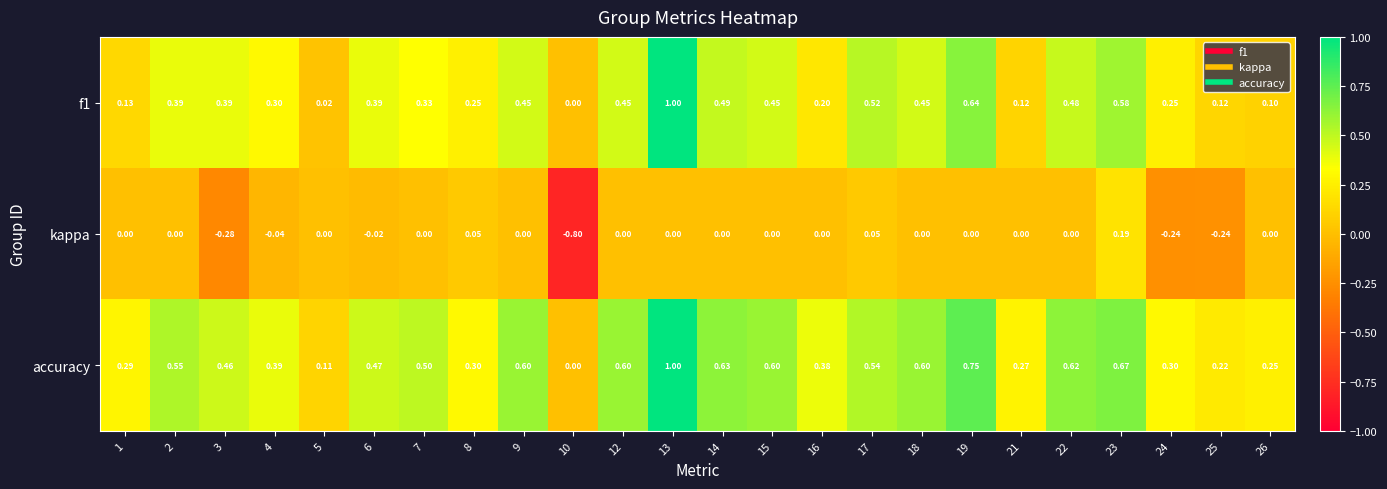

At which category is the sum across all series the highest?

13